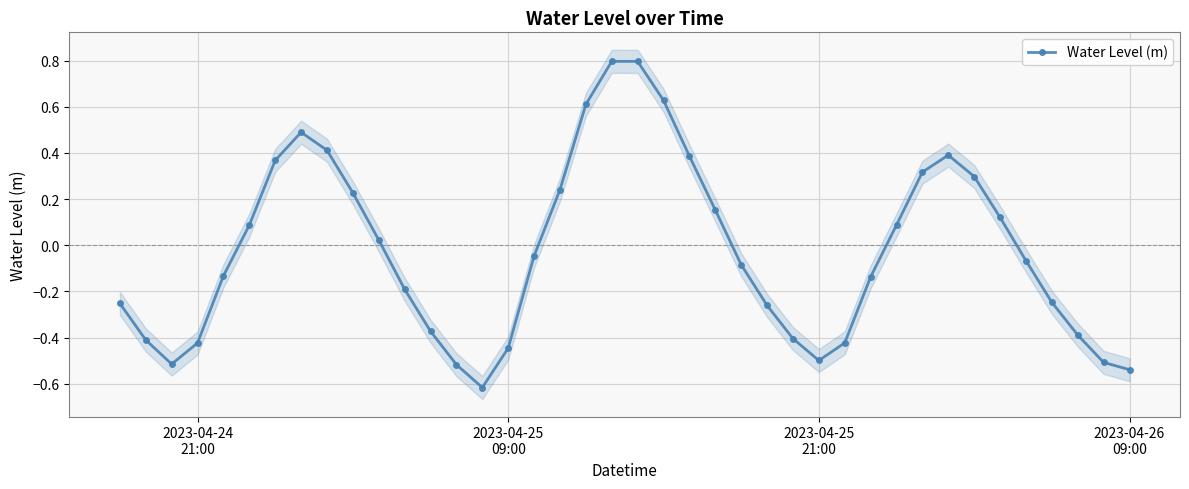

What is the value of the 20th point from the left?

0.8